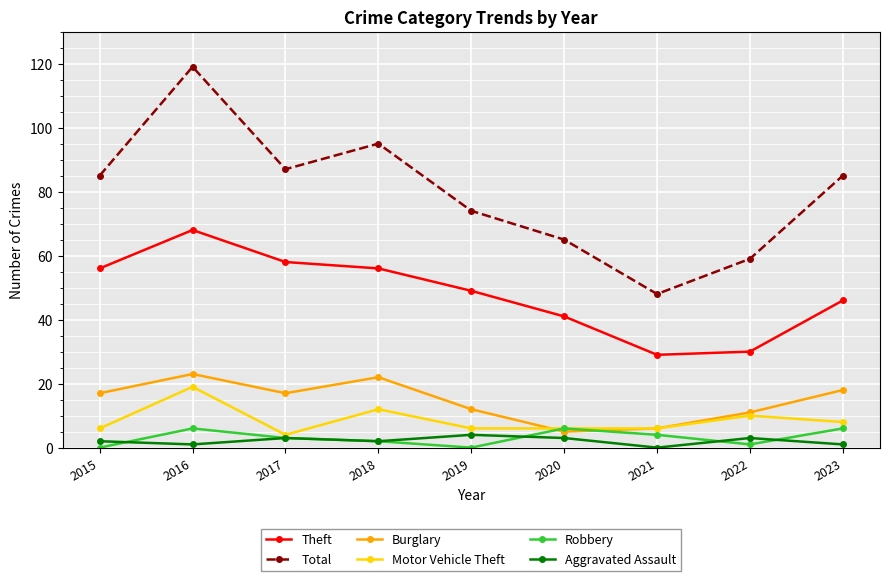

What is the difference between the highest and lowest values at 2021?

48